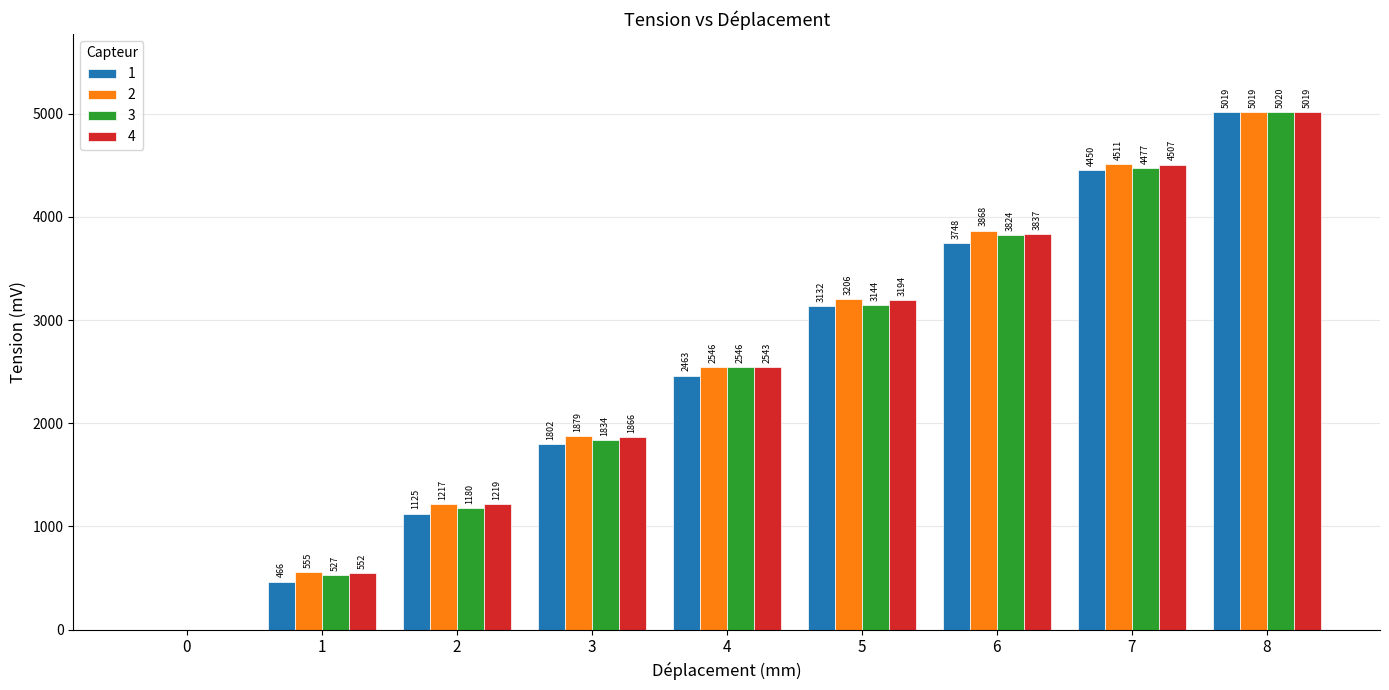

Are the bars grouped side by side (vs. stacked)?

Yes